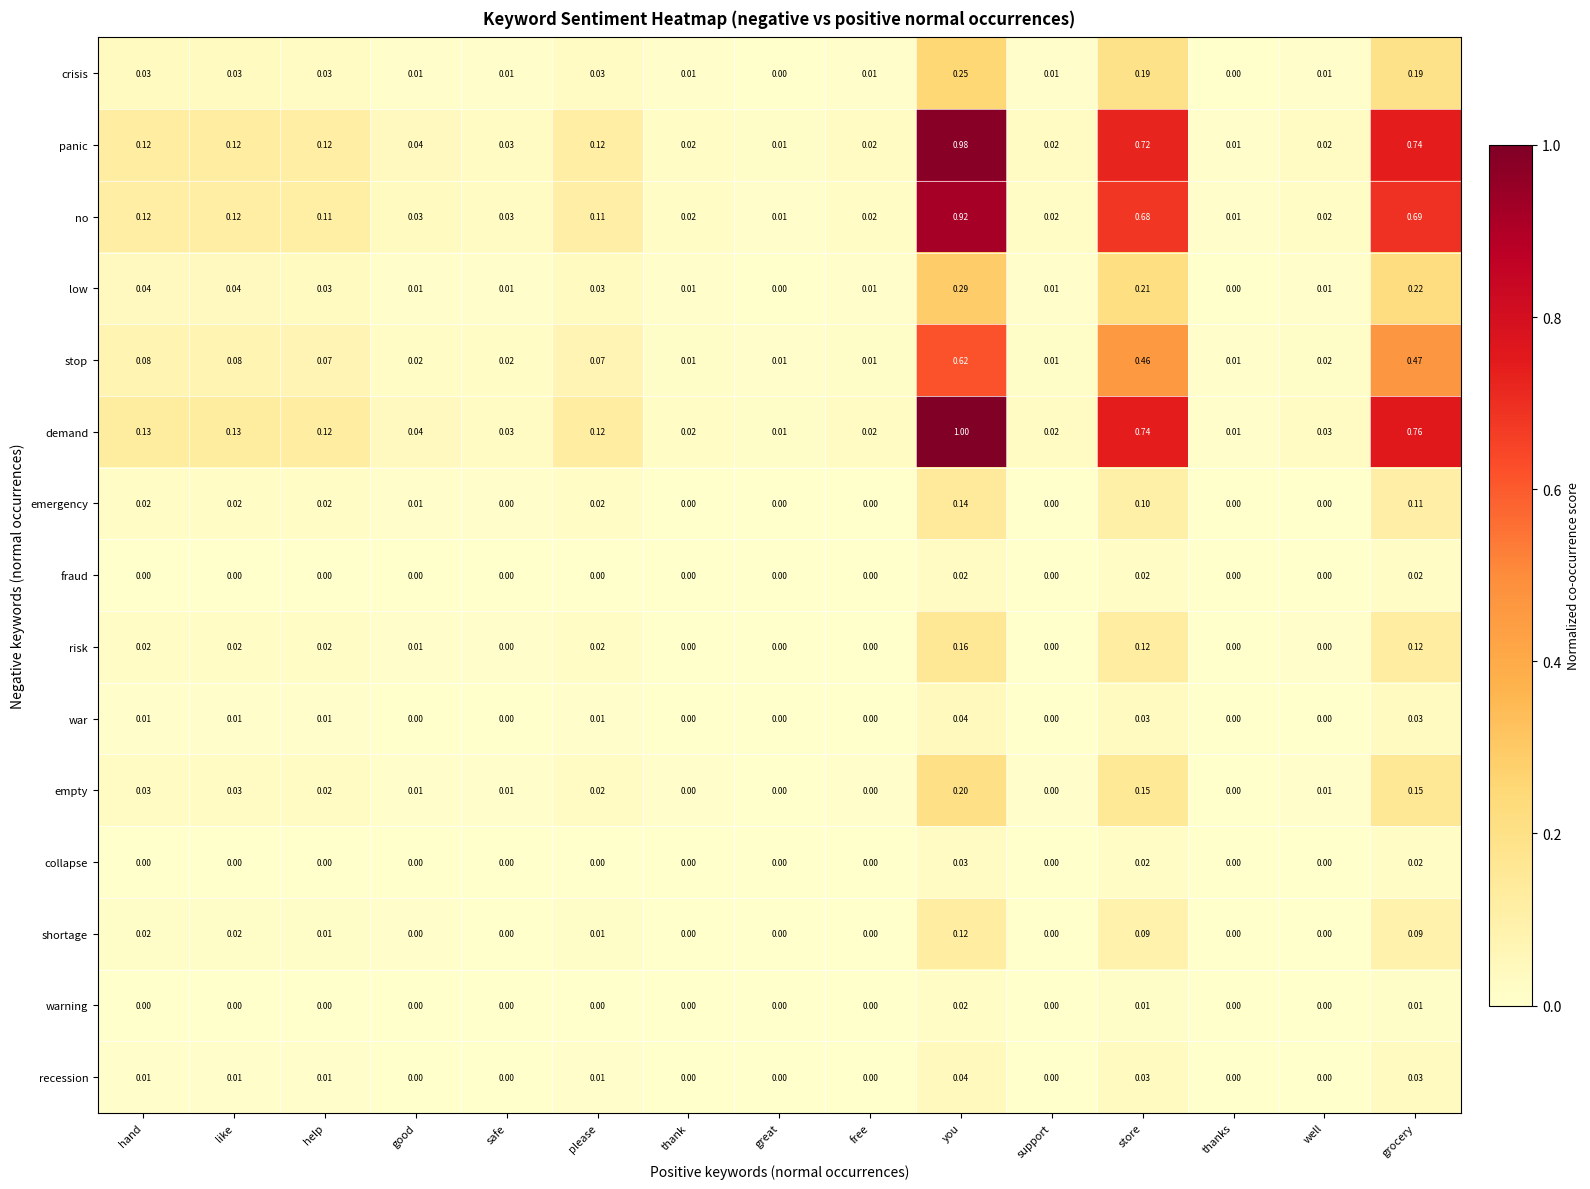

What is the total value across all series at safe?

0.1